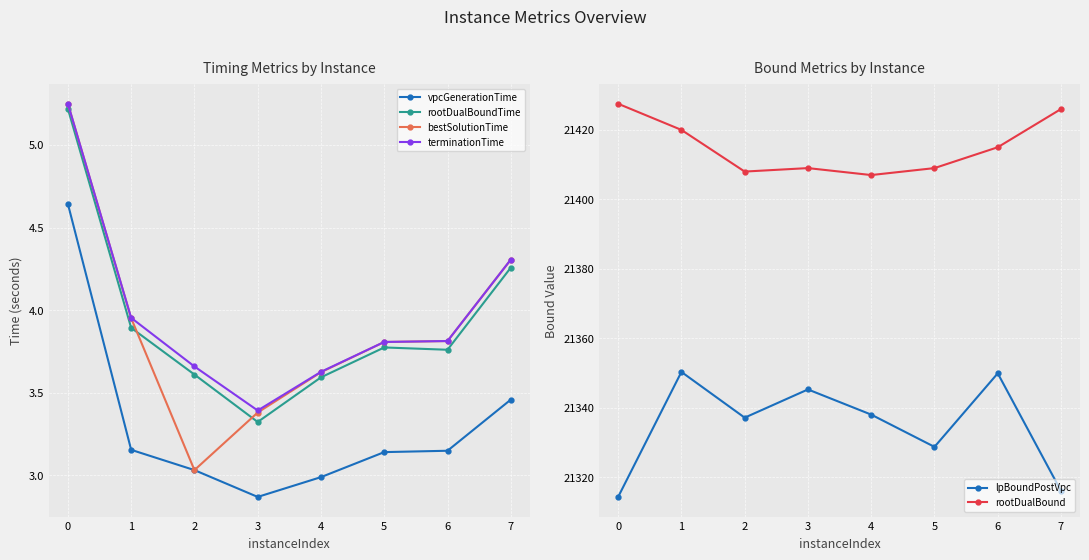

True or false: rootDualBoundTime has more than 2 points higher than both neighbors.

False